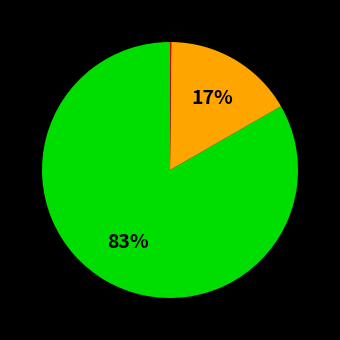

Is there any slice that represents more than half of the pie?

Yes